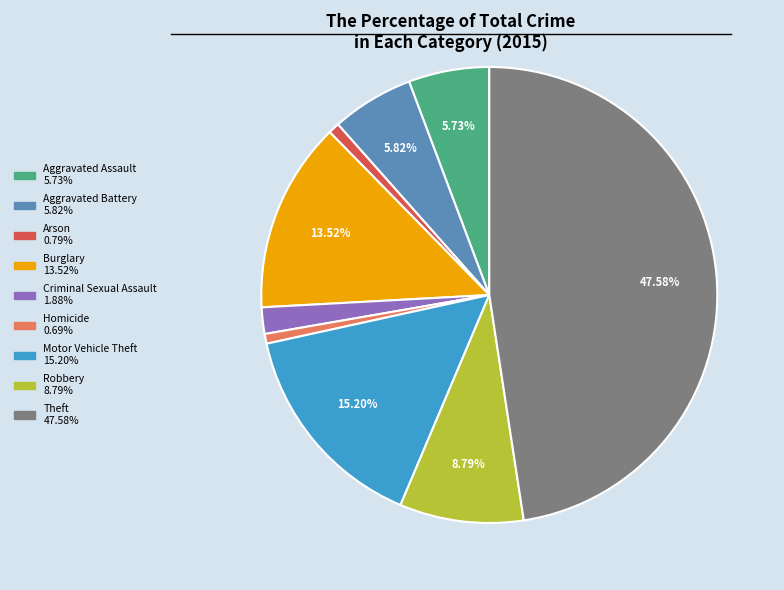

Which has a higher value, Arson or Theft?

Theft